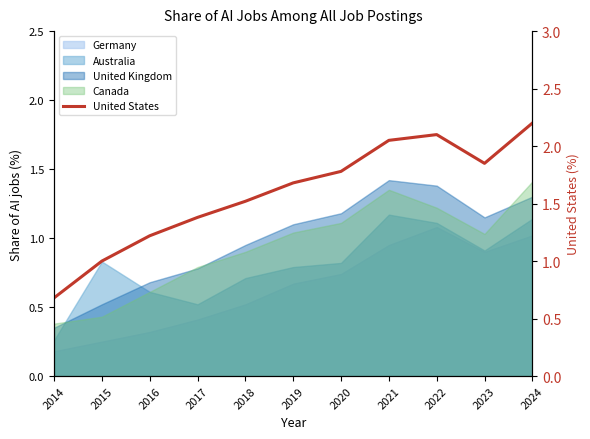

Which has a higher value, 2019 or 2022?

2022